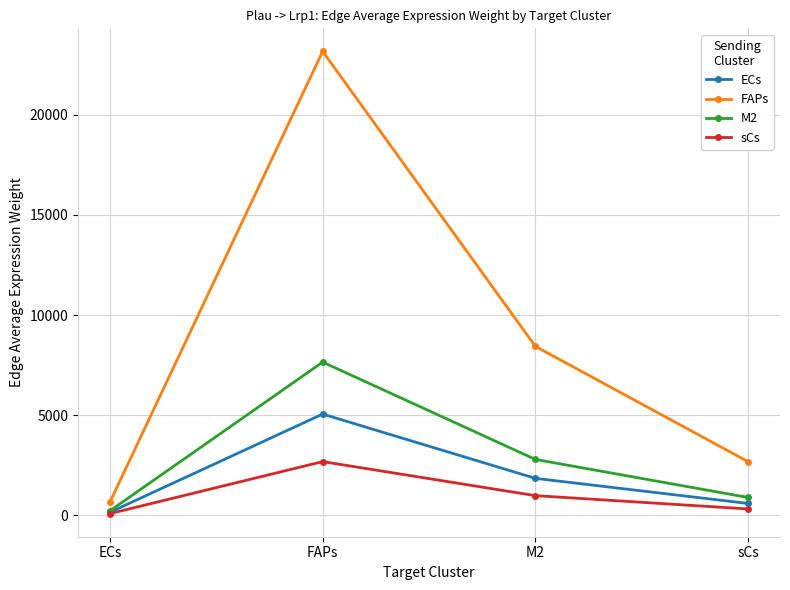

Rank the categories by sCs value from lowest to highest.

ECs, sCs, M2, FAPs